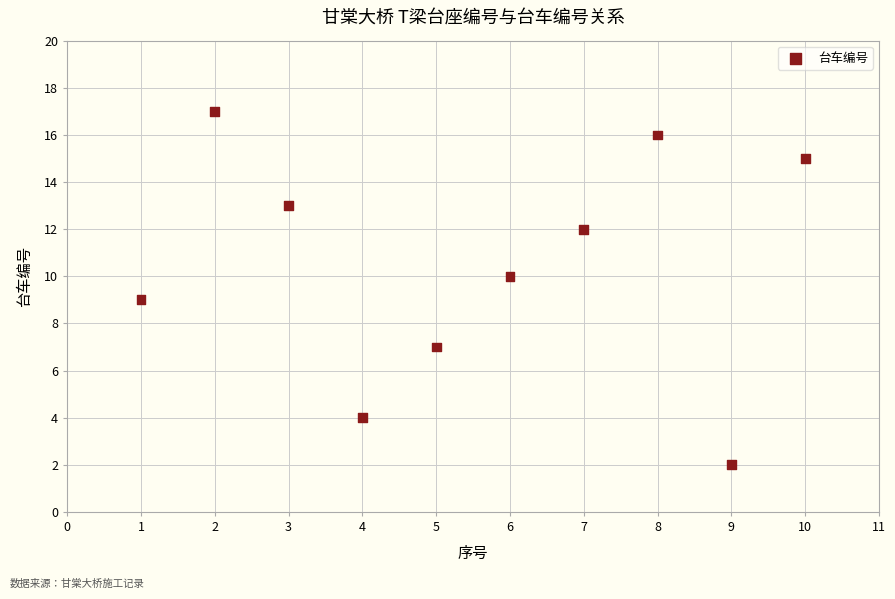

What is the range of X values (max minus min)?

9